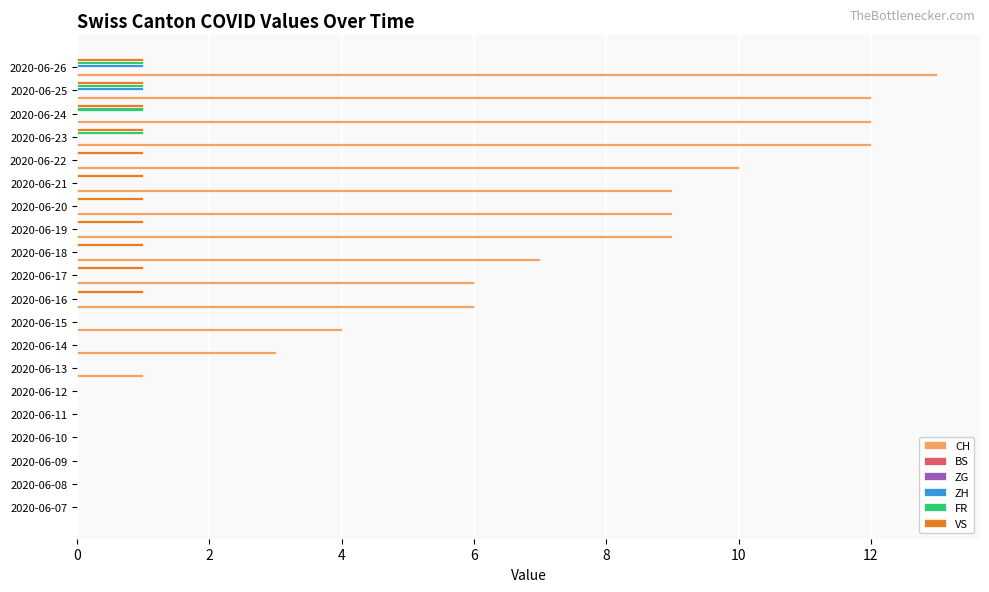

True or false: ZH has a value of 0.4 at 2020-06-09.

False